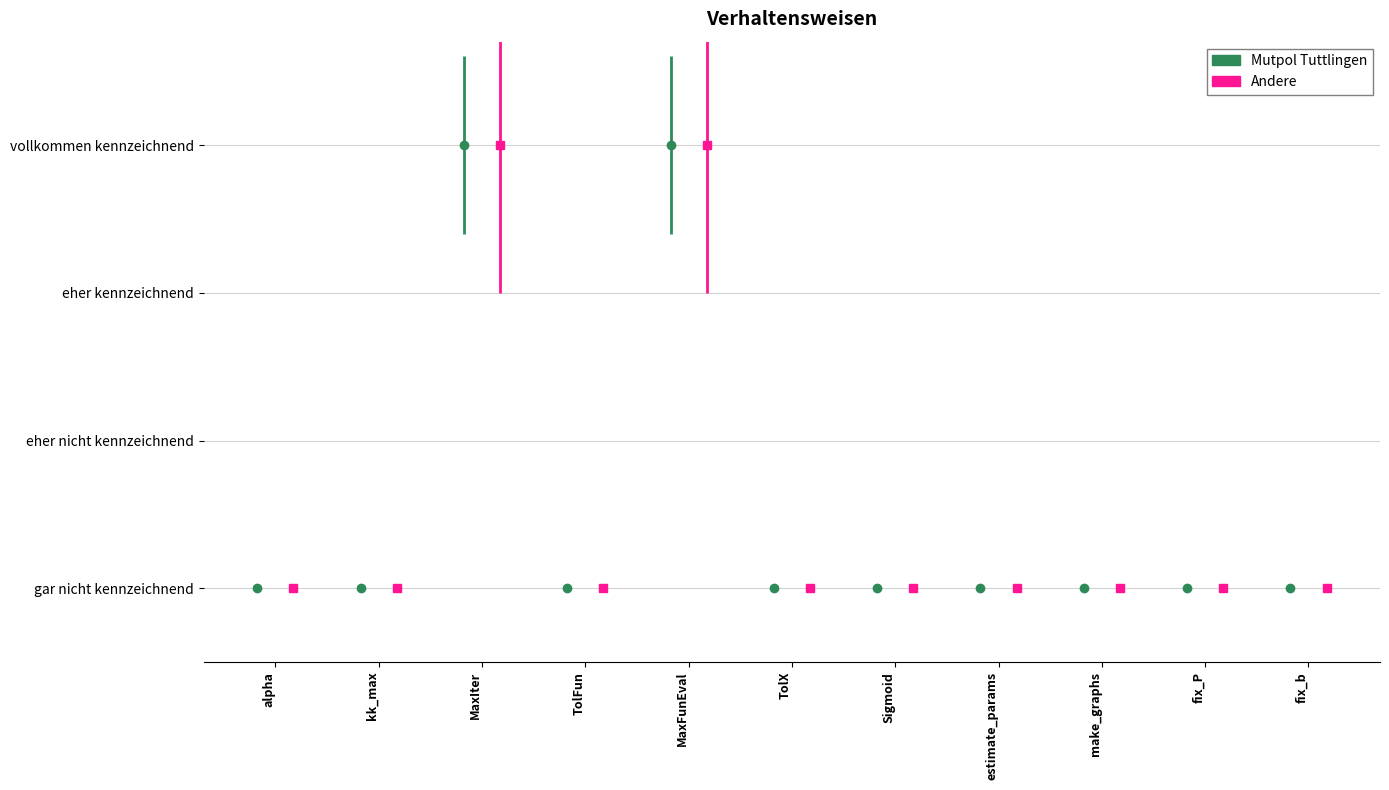

What is the sum of the Andere values at estimate_params and MaxIter?

5.0